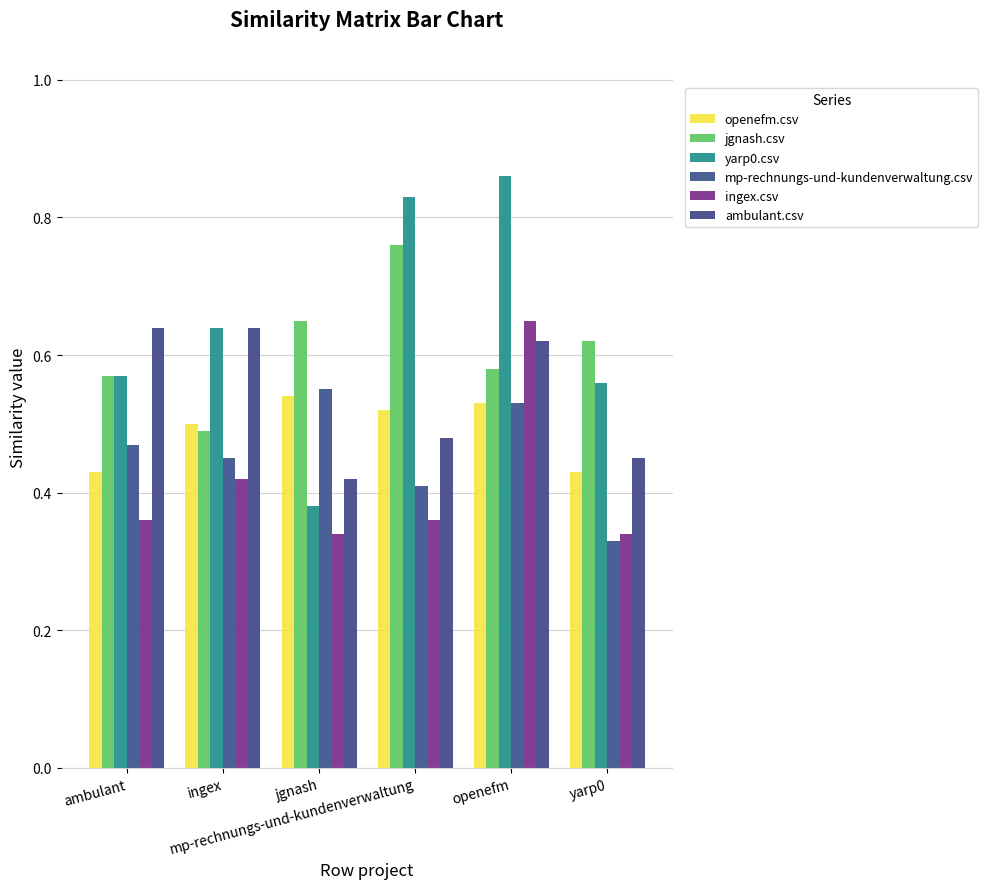

What is the difference between the maximum and minimum values in the yarp0.csv series?

0.5